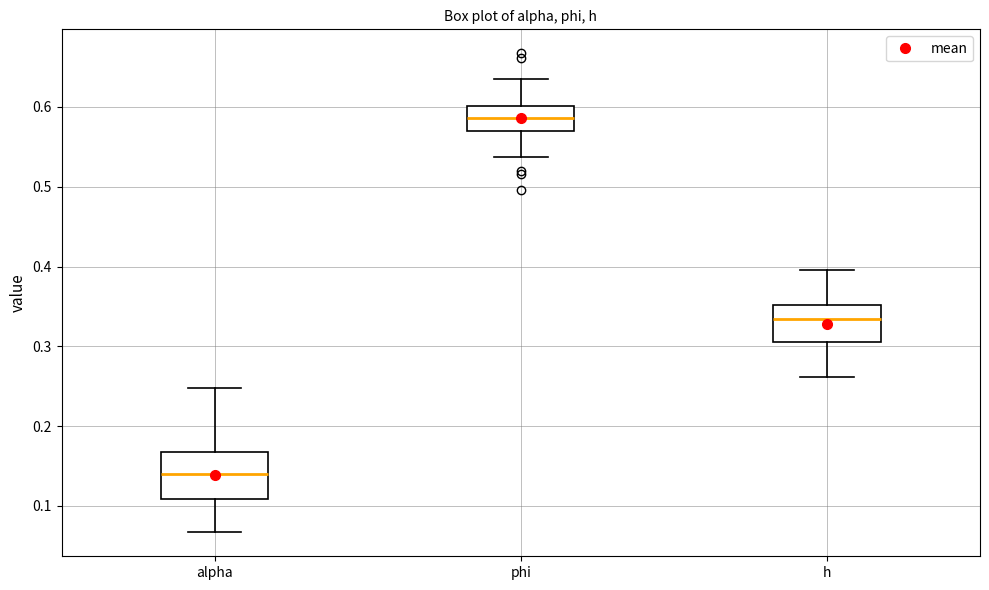

Which box has the lowest median line?

alpha